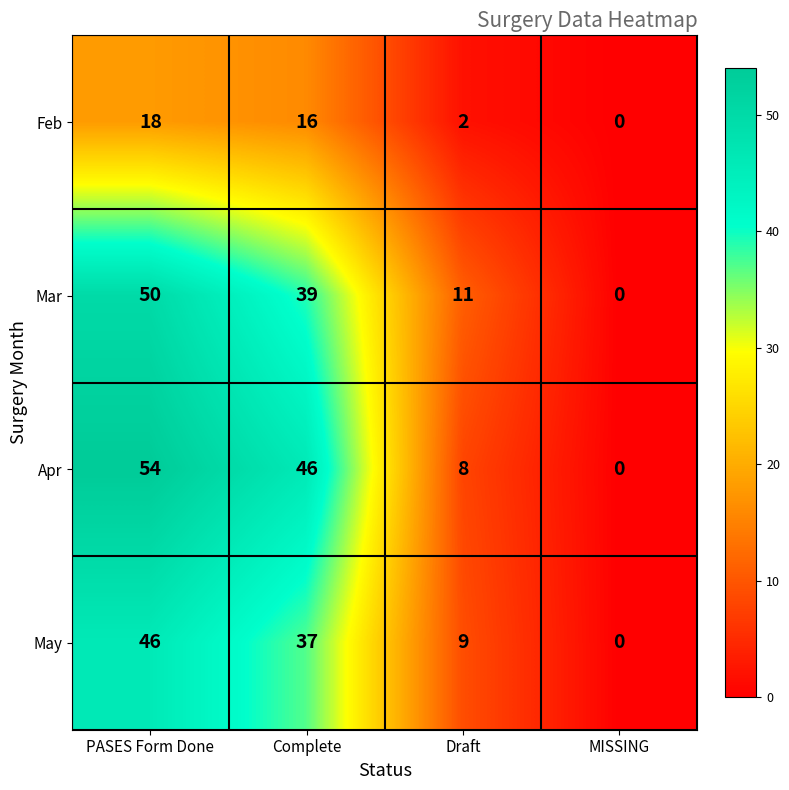

Reading left to right, extract all data points from this chart.

Feb: 18	16	2	0
Mar: 50	39	11	0
Apr: 54	46	8	0
May: 46	37	9	0